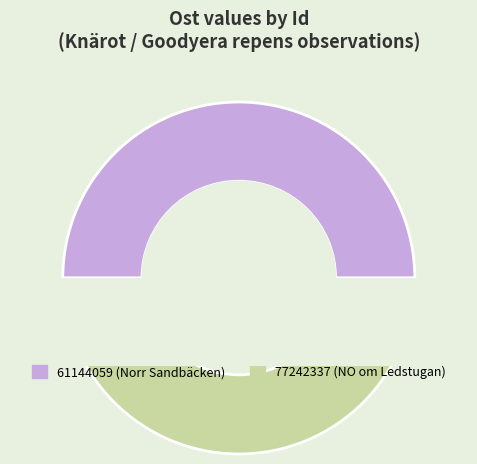

What percentage is the 77242337 slice, to the nearest percent?

50%